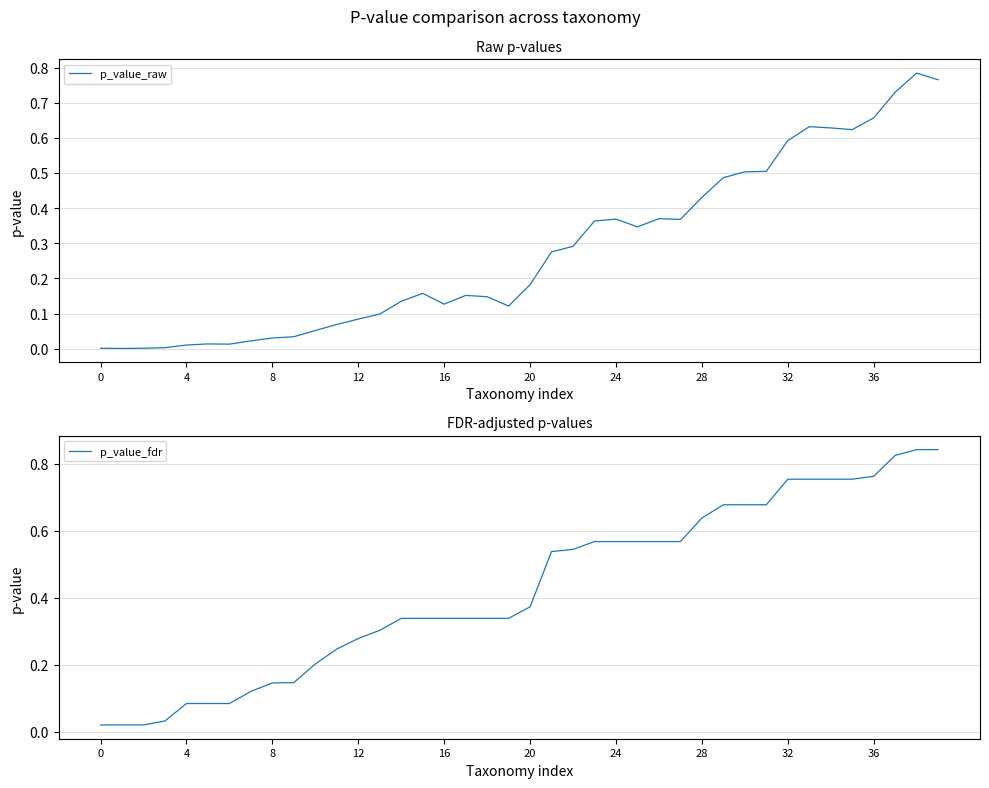

Is it true that p_value_raw equals 0.1 at 20?

False